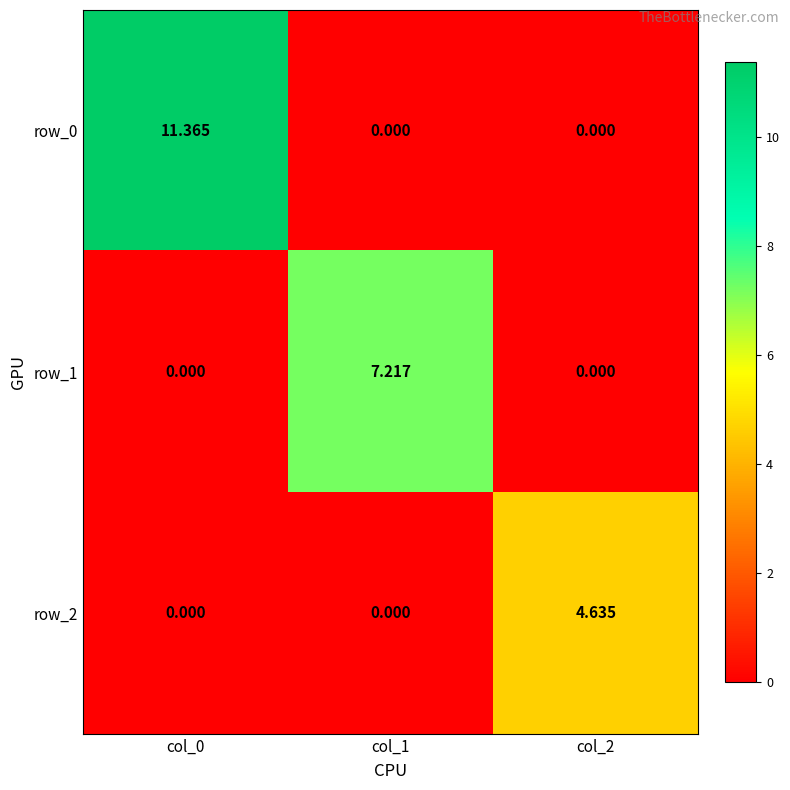

How many distinct data groups are displayed?

3